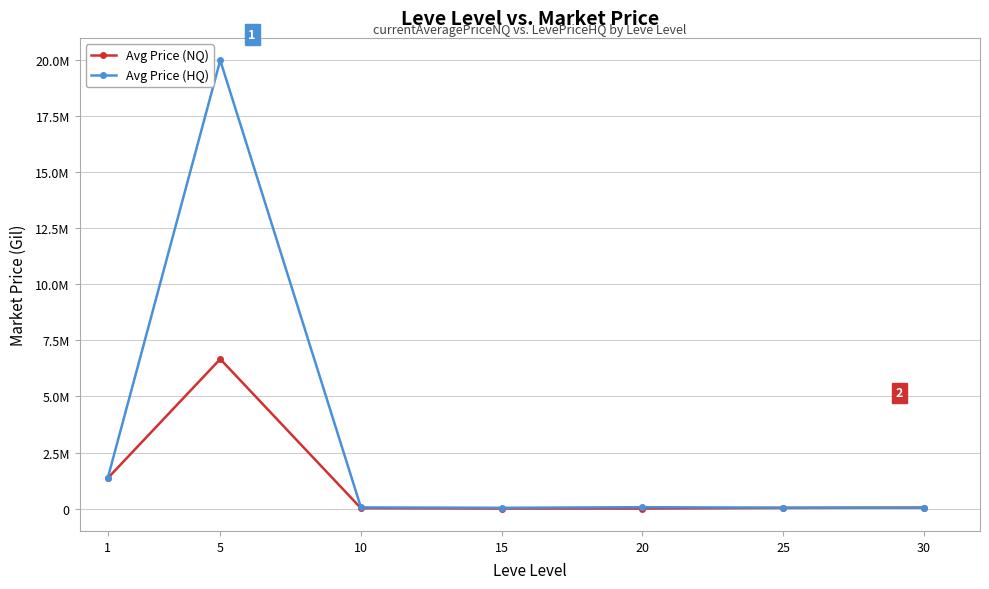

Does the chart have visible grid lines?

Yes